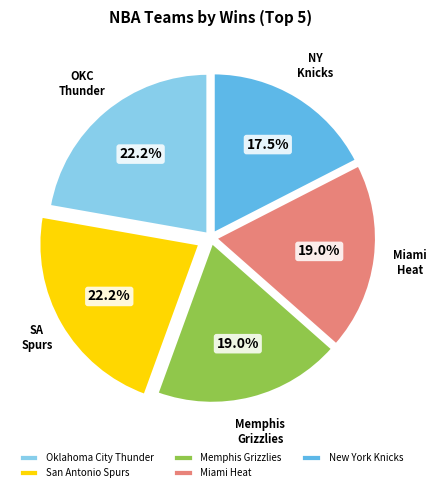

What is the smallest slice in the pie chart?

New York Knicks